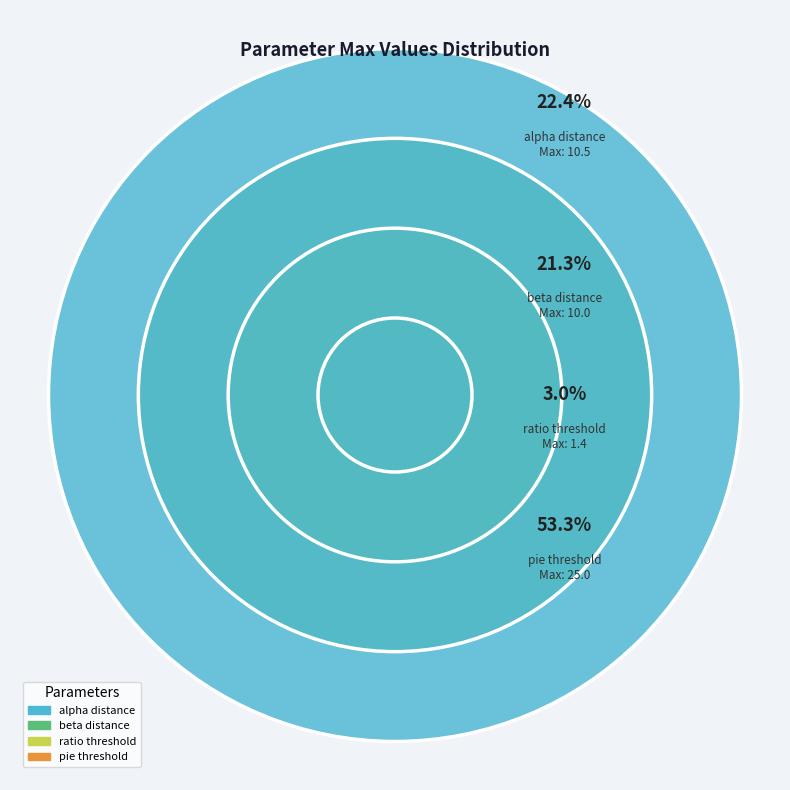

Rank the categories by value from lowest to highest.

ratio_threshold_range, beta_distance_range, alpha_distance_range, pie_threshold_range